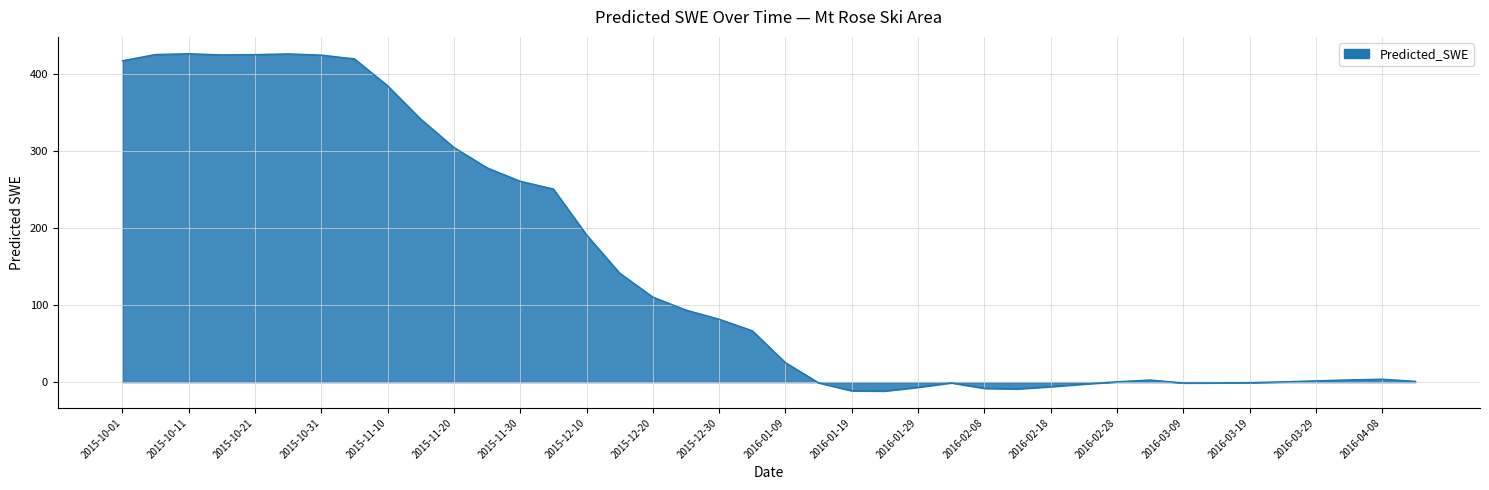

What is the sum of all values?

5875.1